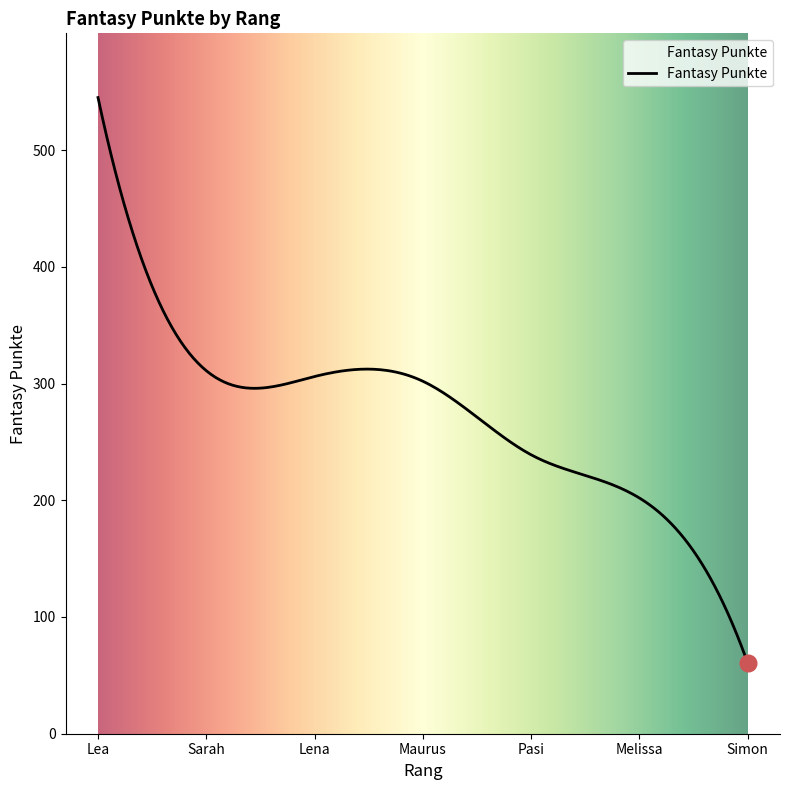

What is the greatest value displayed?

545.0